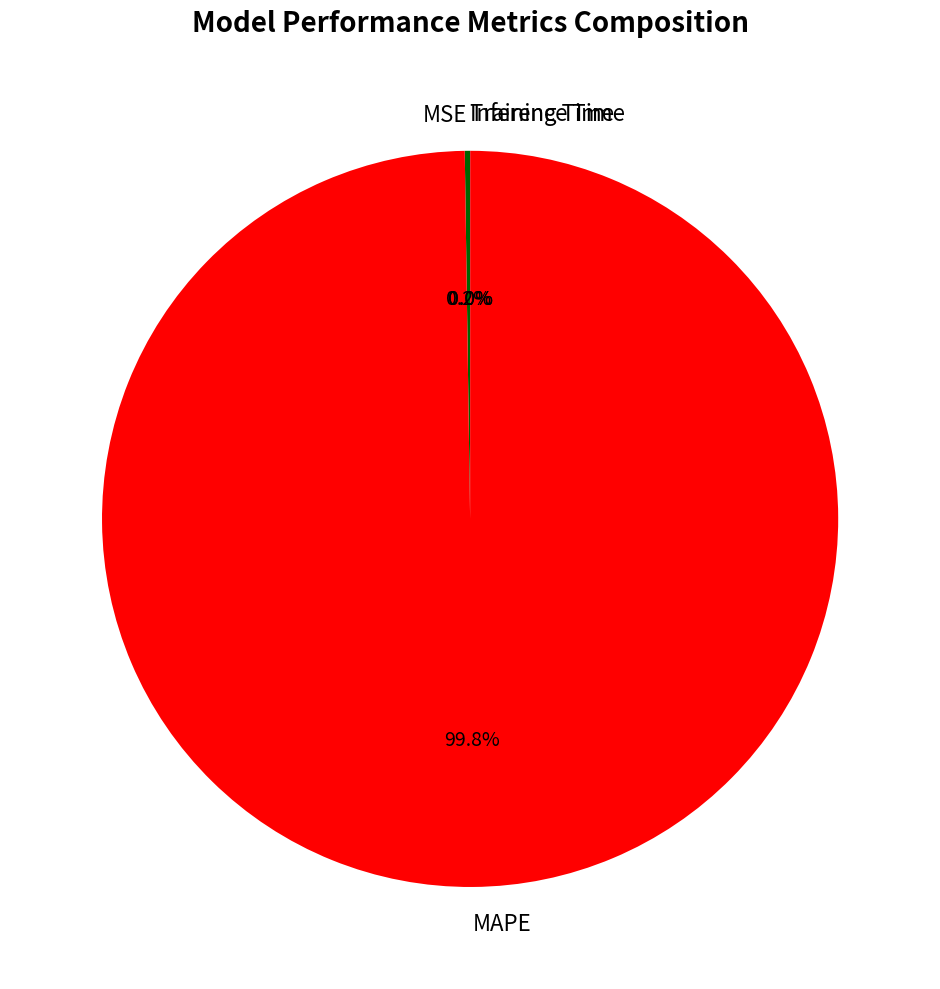

What portion of the pie excludes MAPE?

0.2%